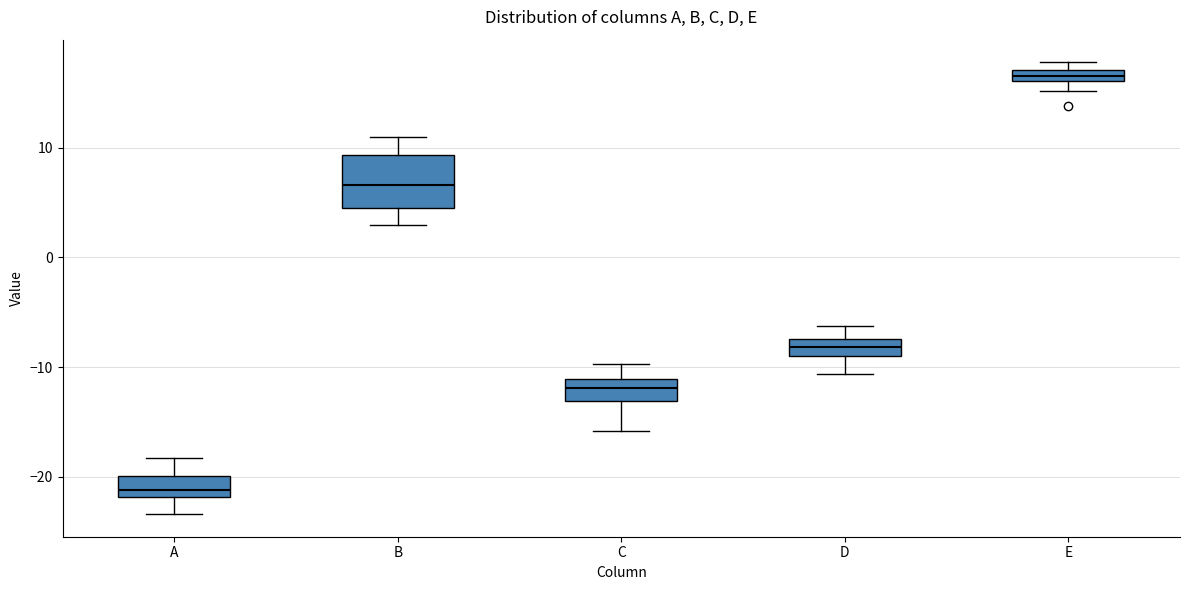

Where does the median line of the box for C sit on the y-axis? The values are not printed on the chart, so give them approximately, as read against the axis.

-12